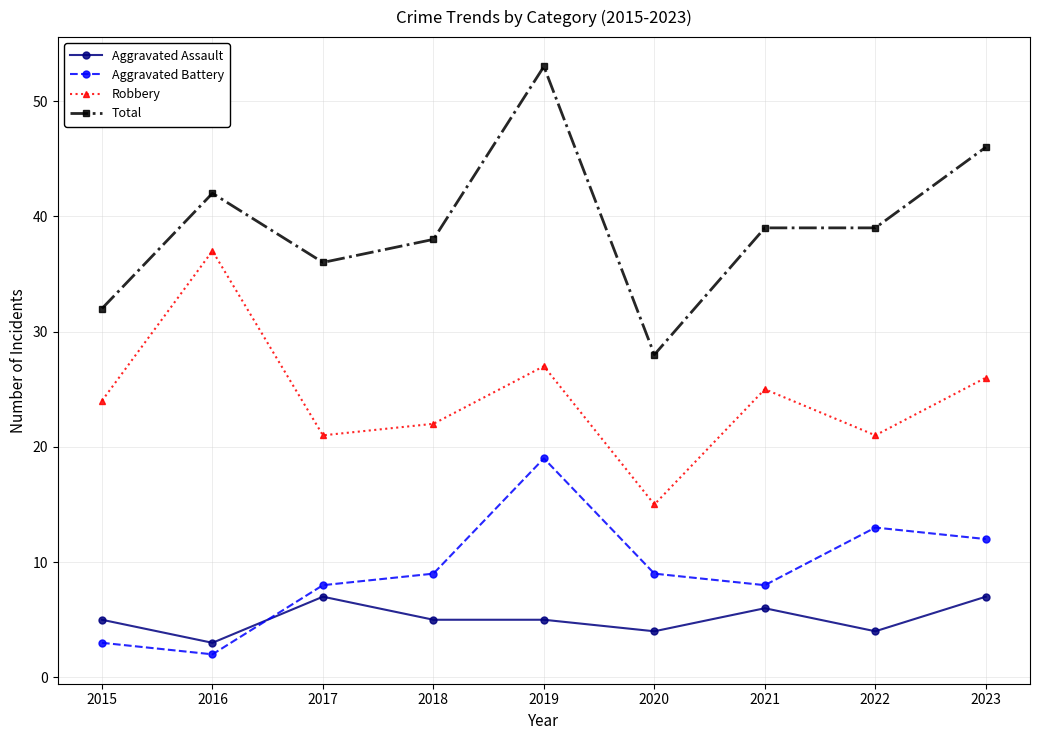

At how many categories does at least one series exceed 12?

9